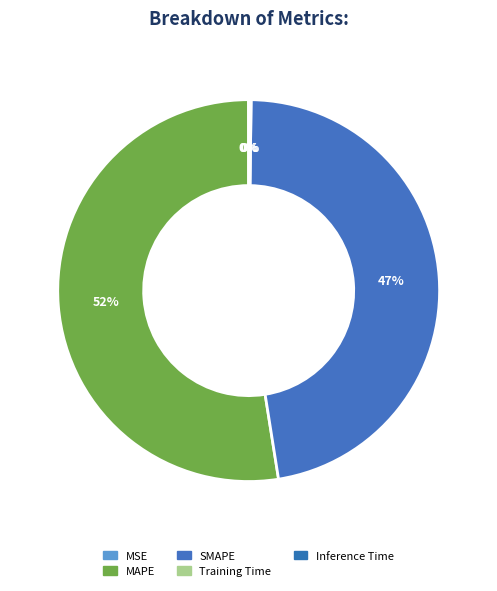

How many segments does this pie chart have?

5